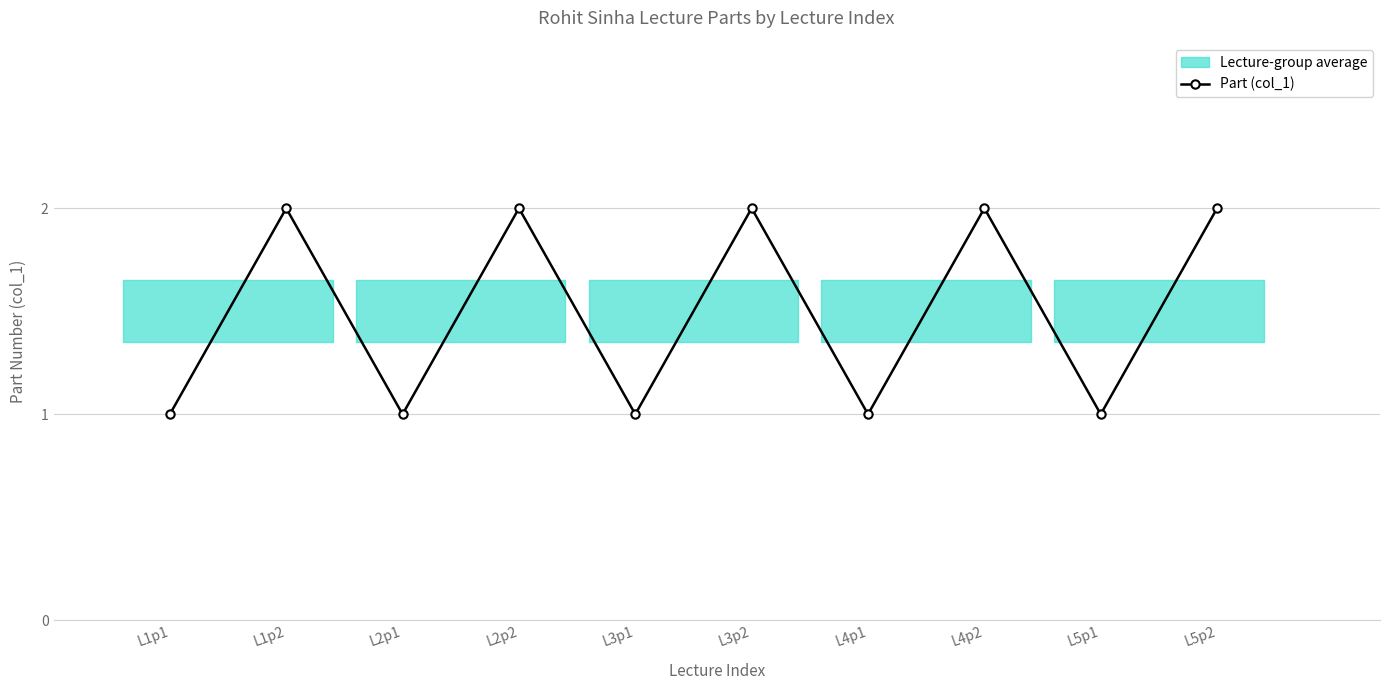

True or false: the data has more than 1 interior local peaks.

True